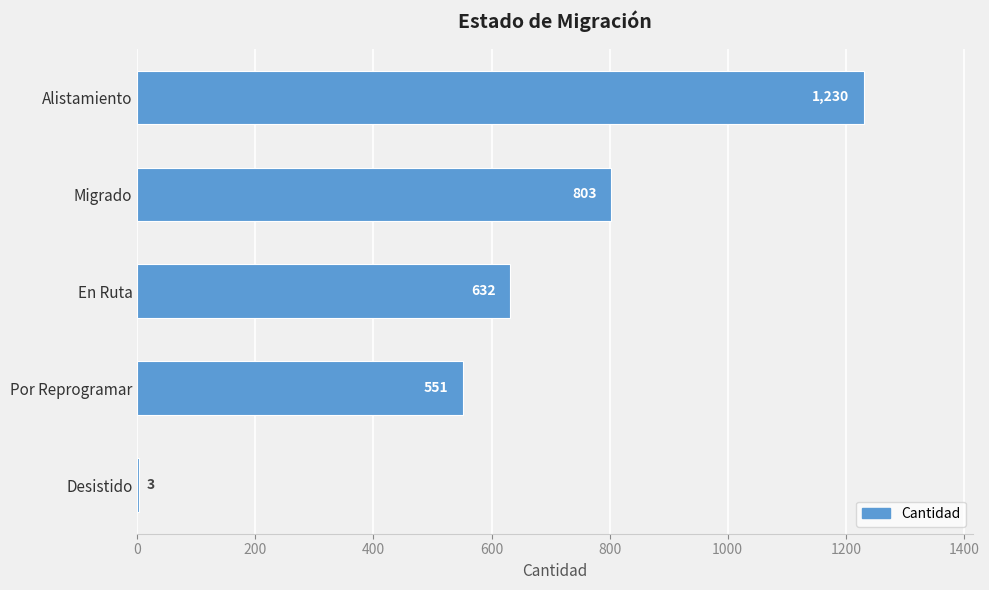

At which label is the value closest to 616?

En Ruta